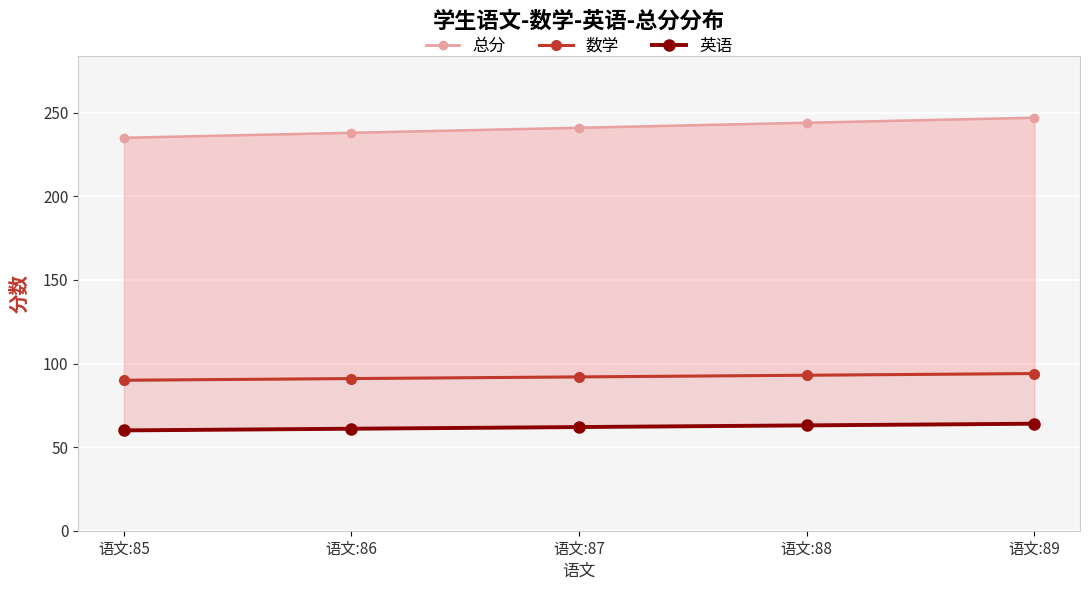

Where is the data nearest to the value 62?

语文:87